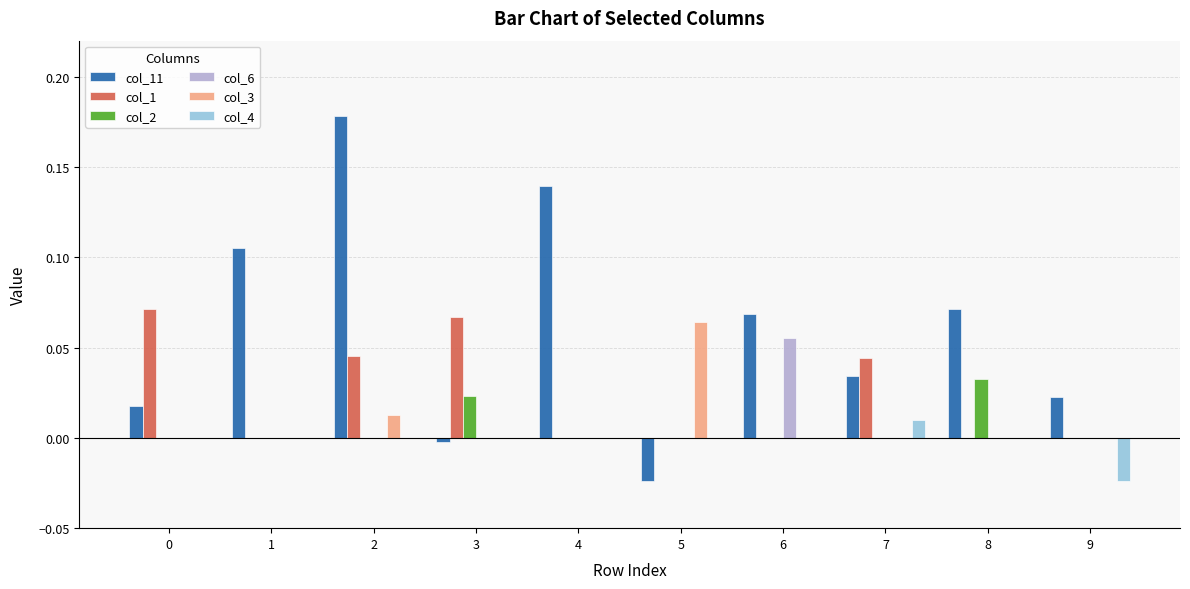

Which series has the largest total across all categories?

col_11